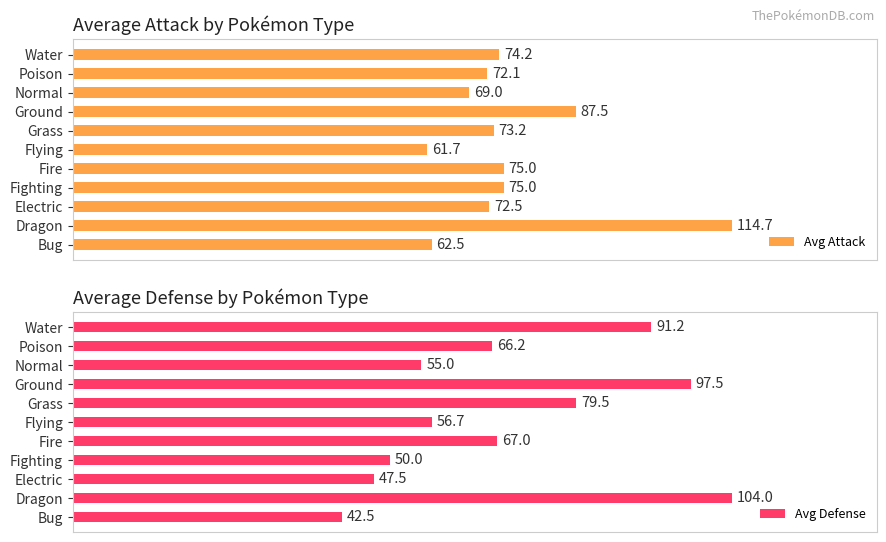

Does the chart contain any negative values?

No